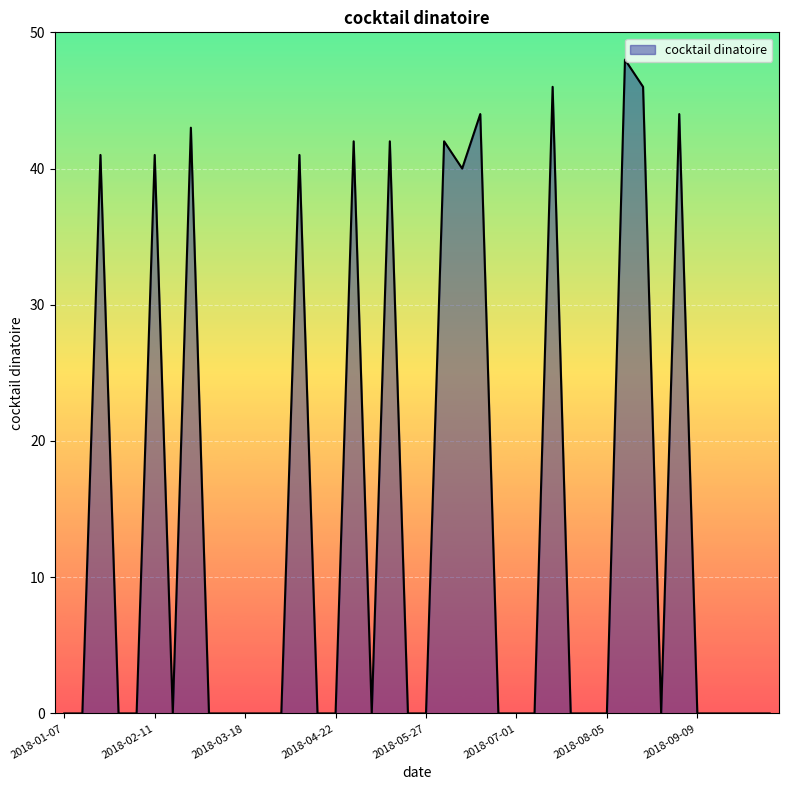

What is the maximum value shown in the chart?

48